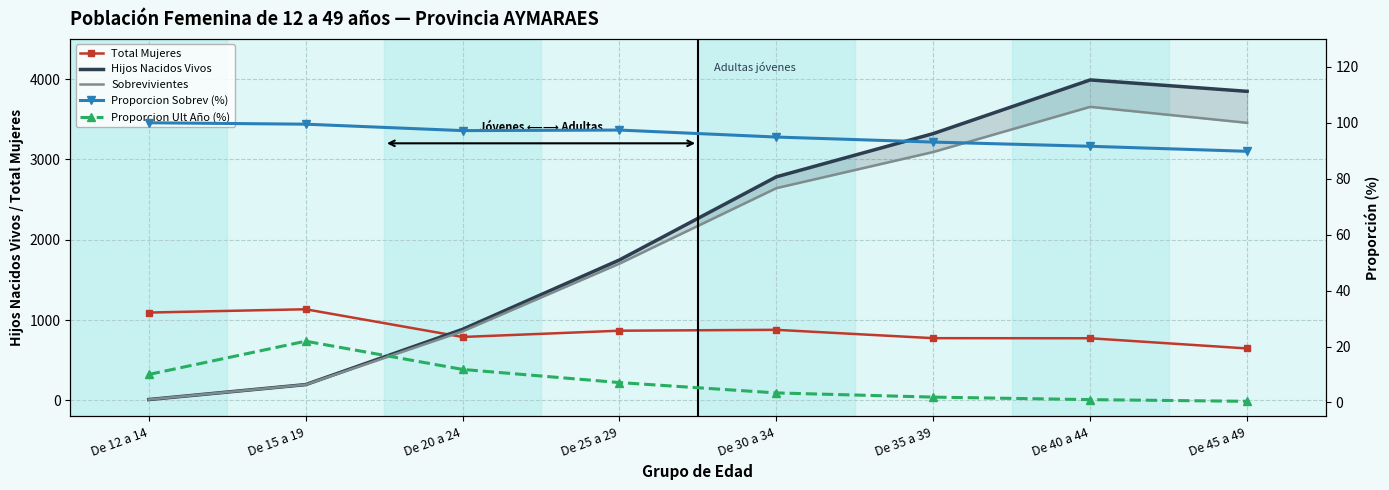

Count the number of categories in the chart.

8